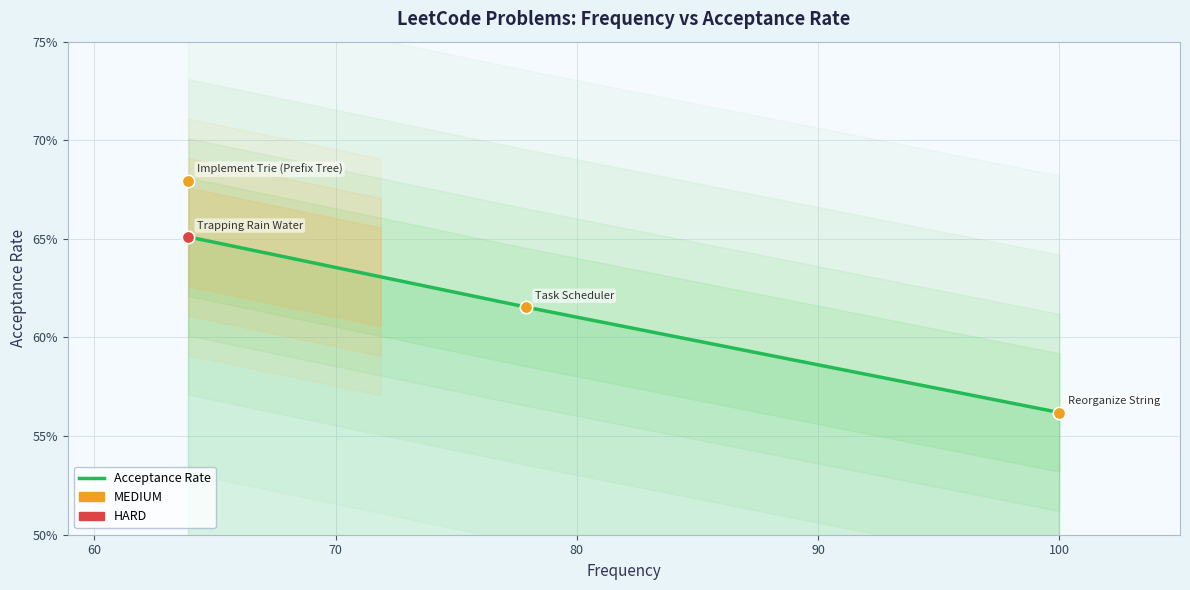

Which has a higher value, Reorganize String or Implement Trie (Prefix Tree)?

Implement Trie (Prefix Tree)